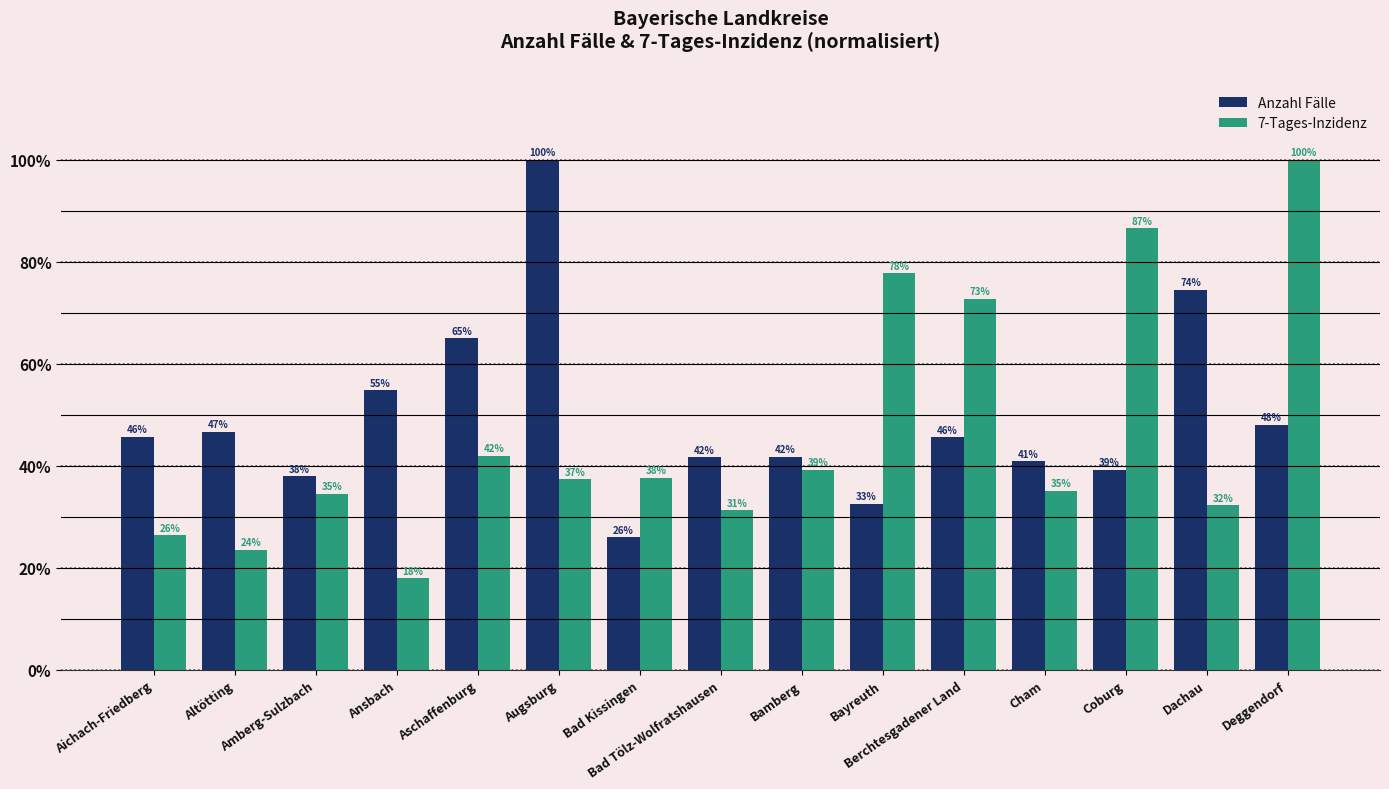

Where does the Anzahl Fälle series first go above 45?

Aichach-Friedberg